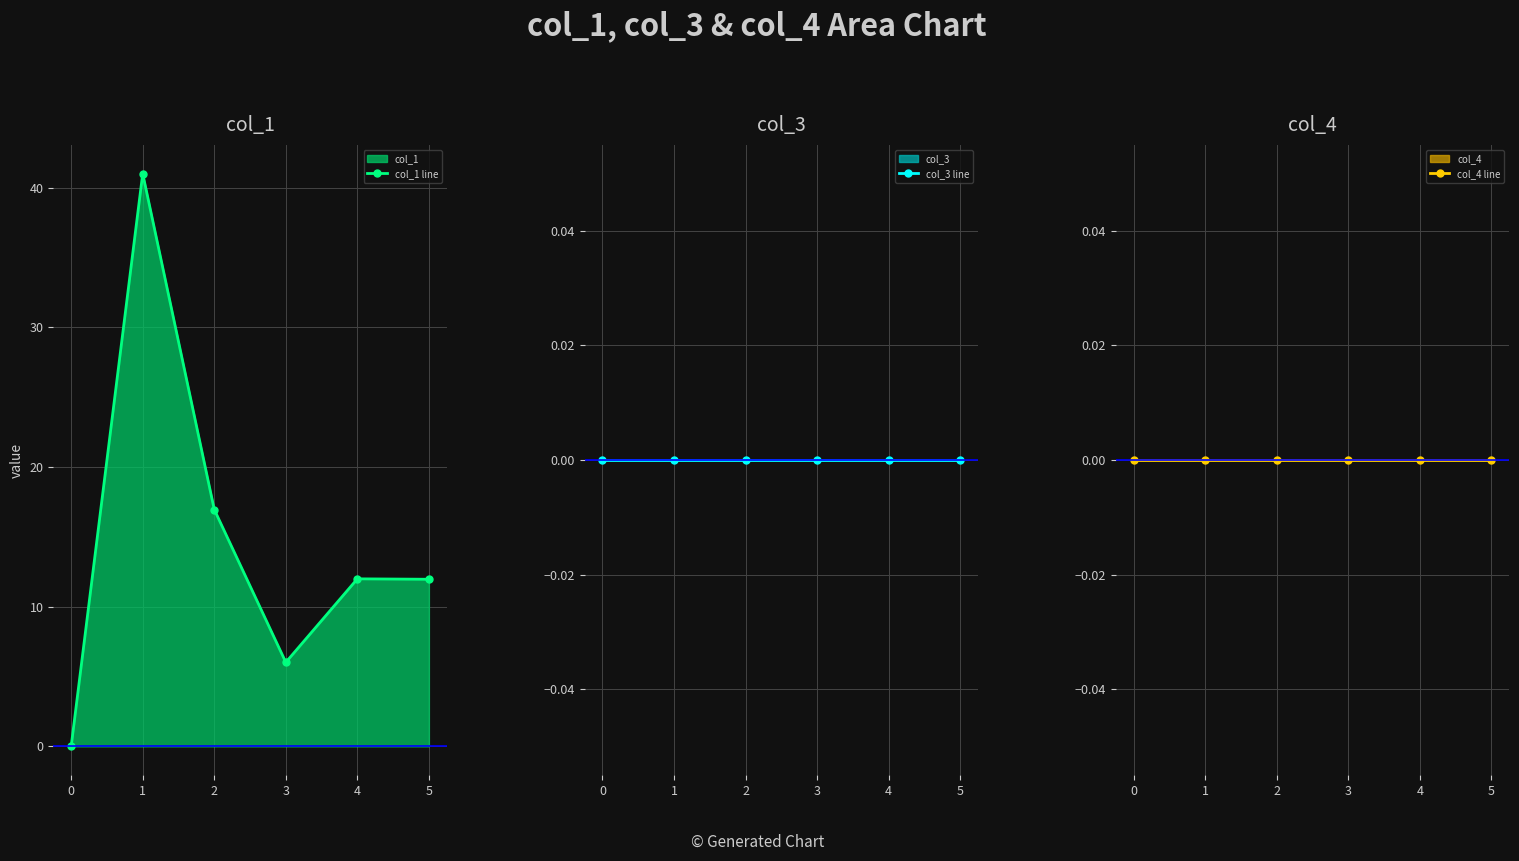

List the series in order of their peak value, lowest first.

col_3 line, col_4 line, col_1 line